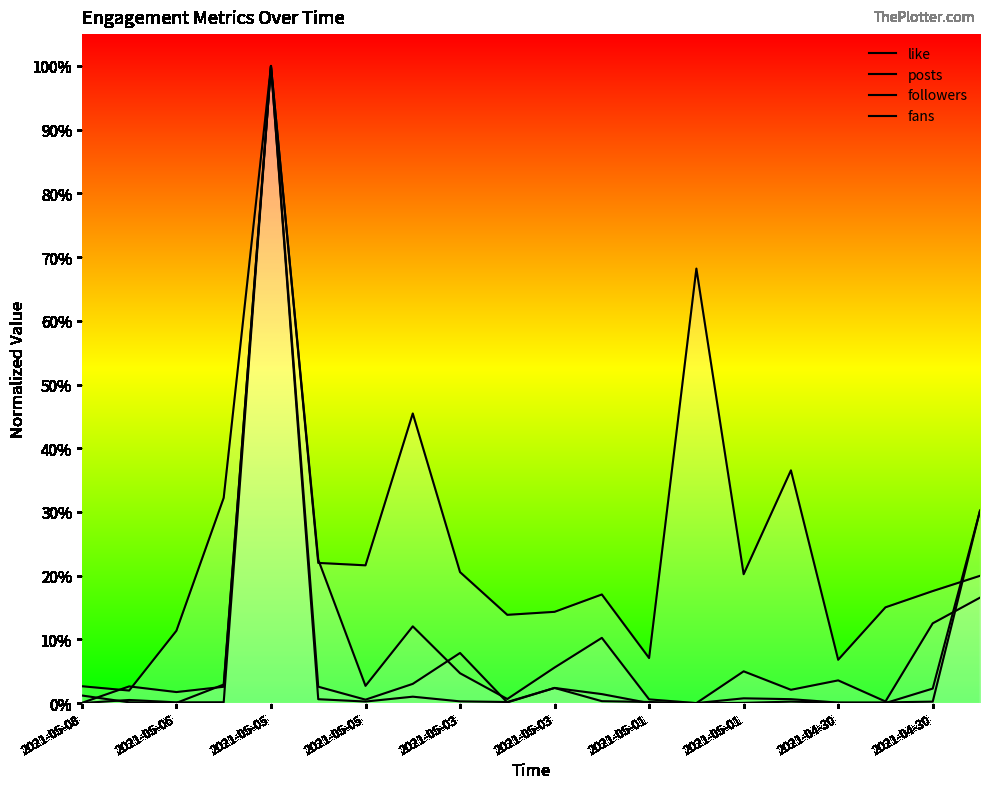

Where is the first local minimum for fans?

2021-05-06